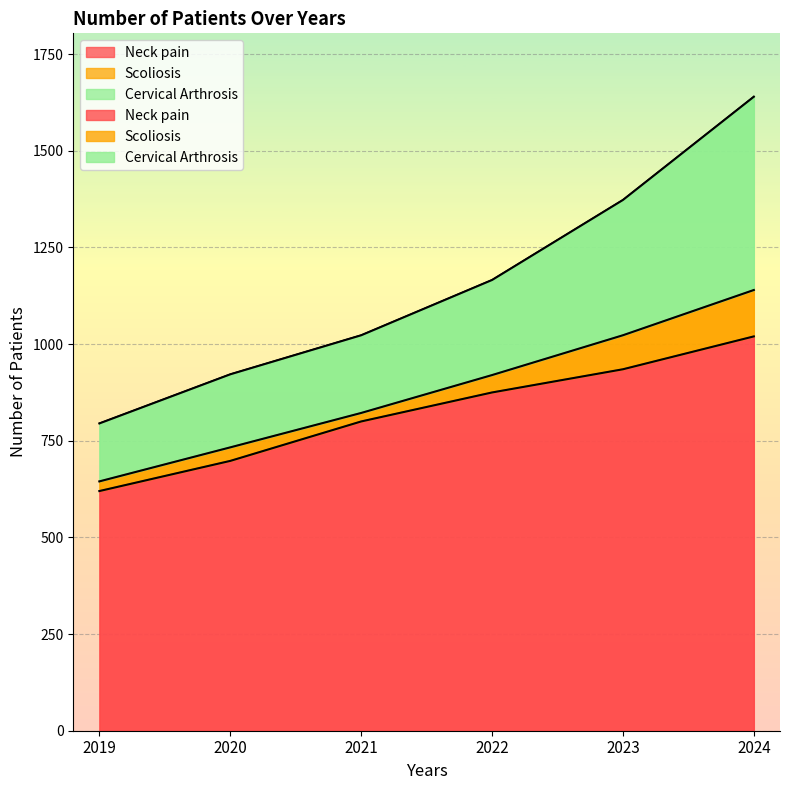

At which label is Cervical Arthrosis closest to 1217?

2022